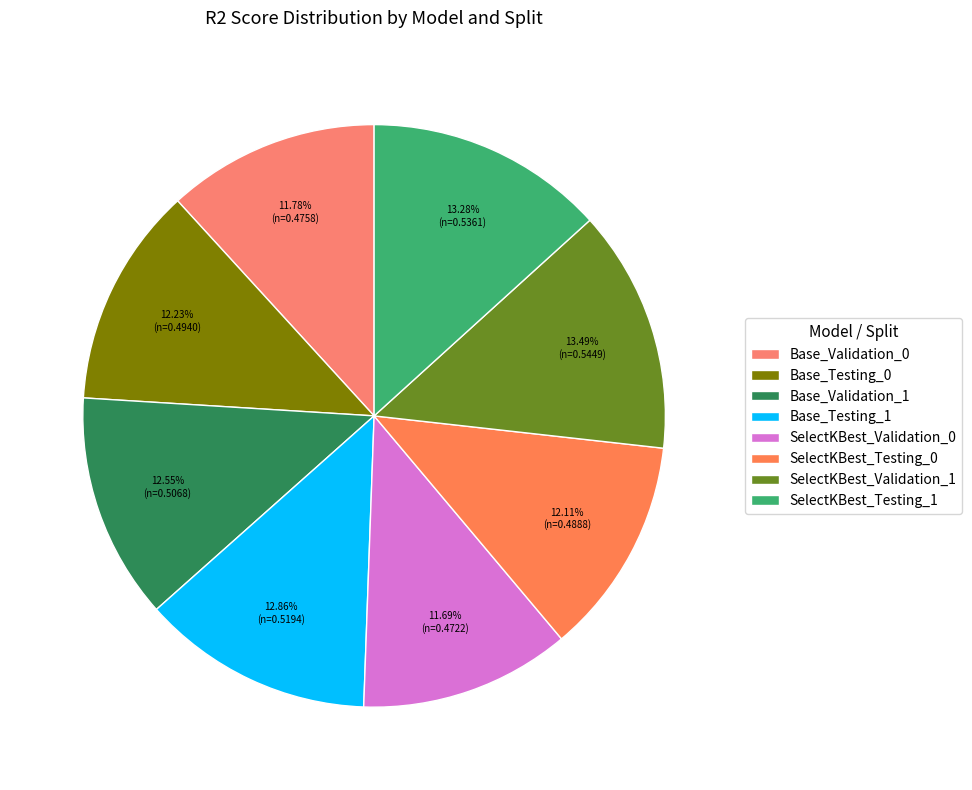

To the nearest percent, what portion does Base_Validation_0 represent?

12%